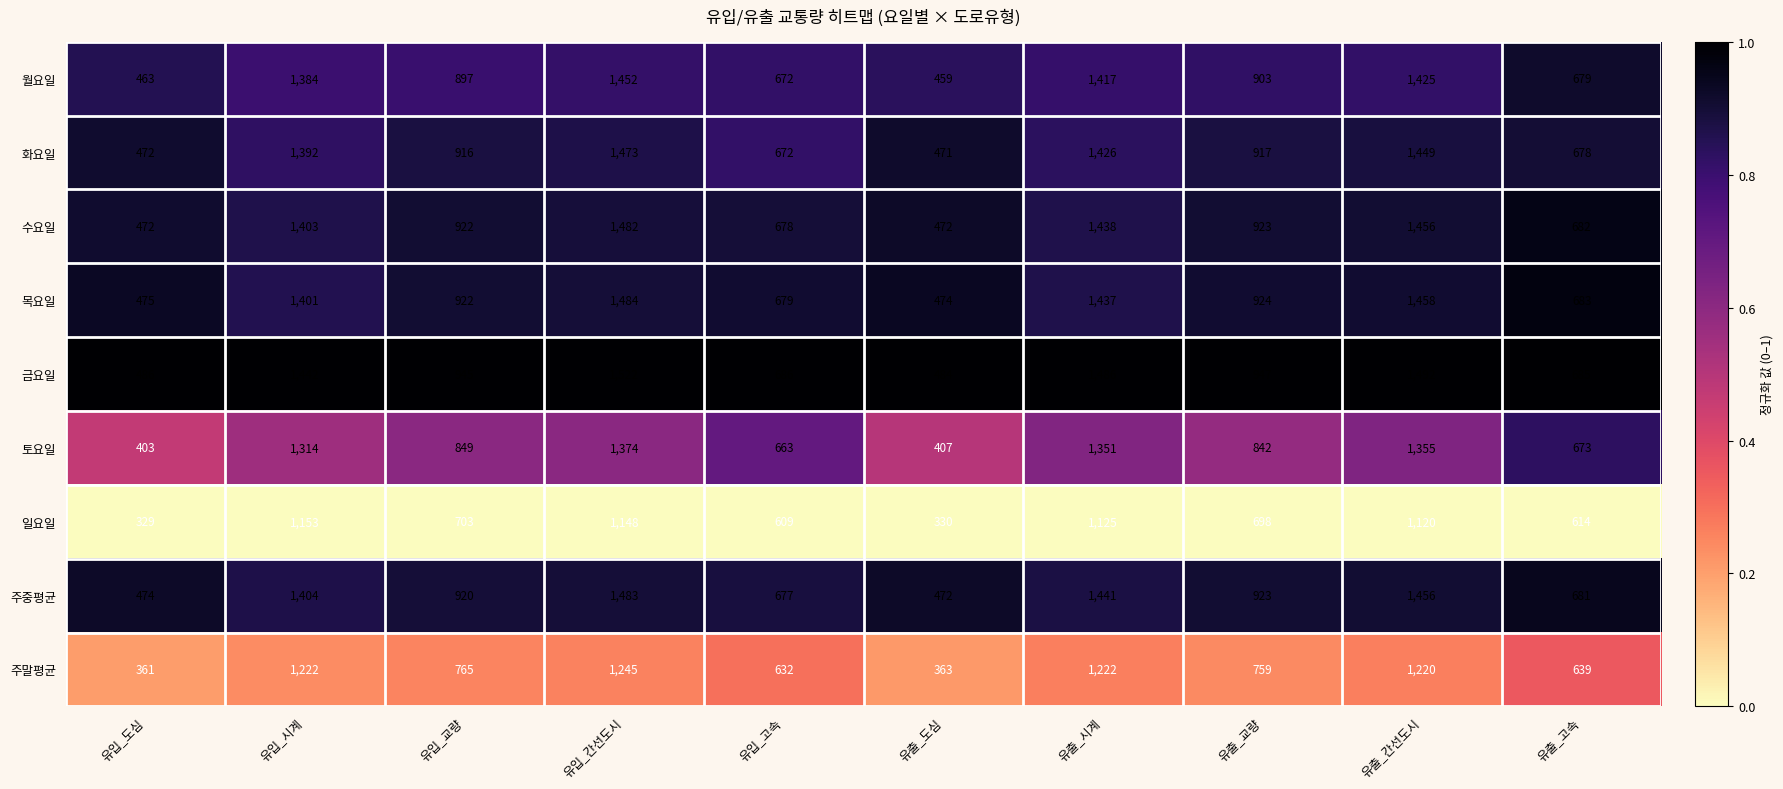

What is the sum of all 화요일 values?

9866